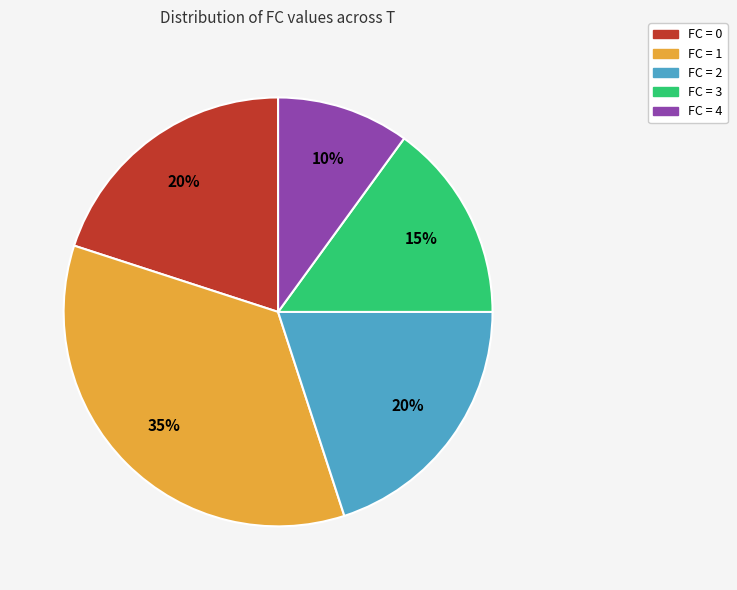

What percentage is the FC = 3 slice, to the nearest percent?

15%